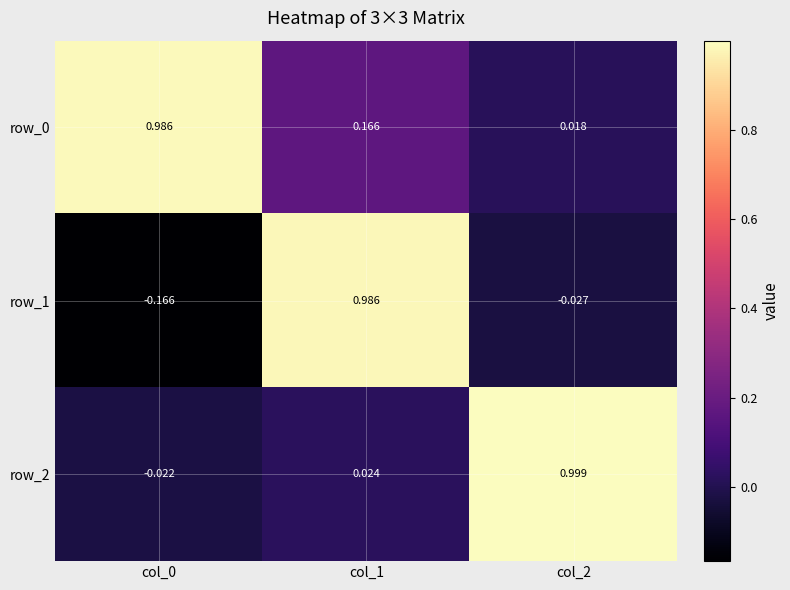

Which series has the largest total across all categories?

row_0